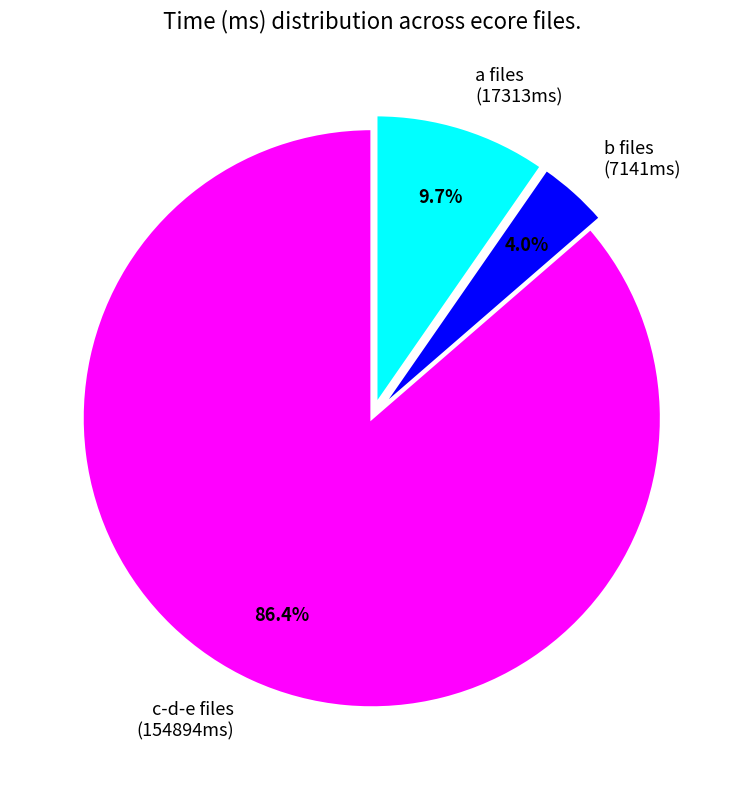

Combined, do a files (17313ms) and c-d-e files (154894ms) account for over 50%?

Yes